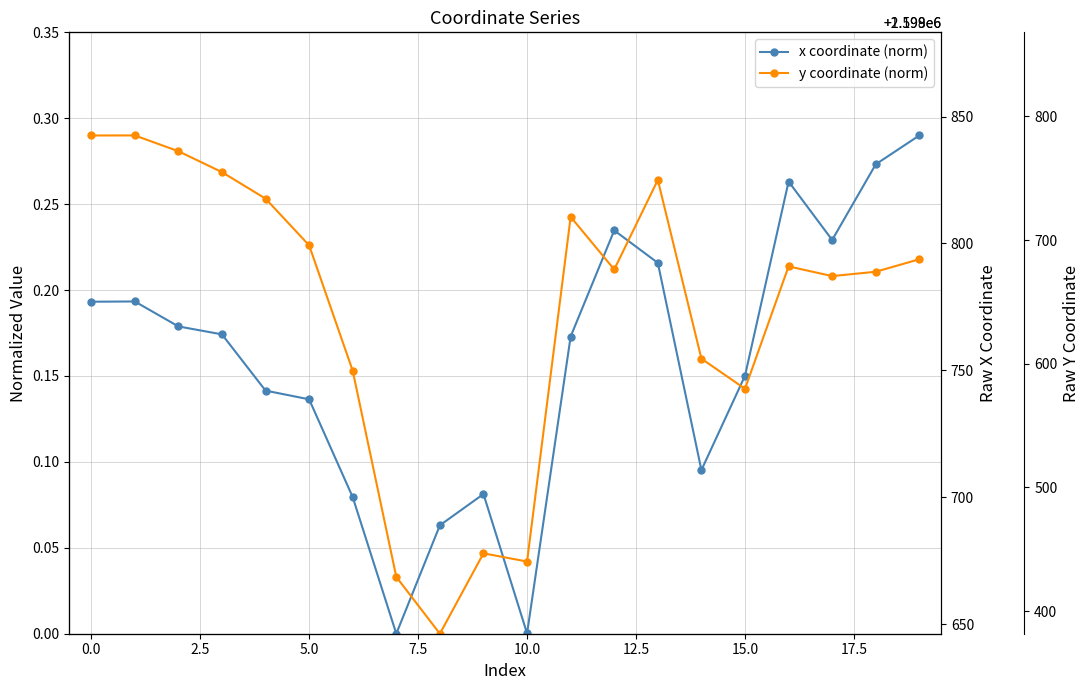

Count the y coordinate (norm) values in the range 0 to 1.

20